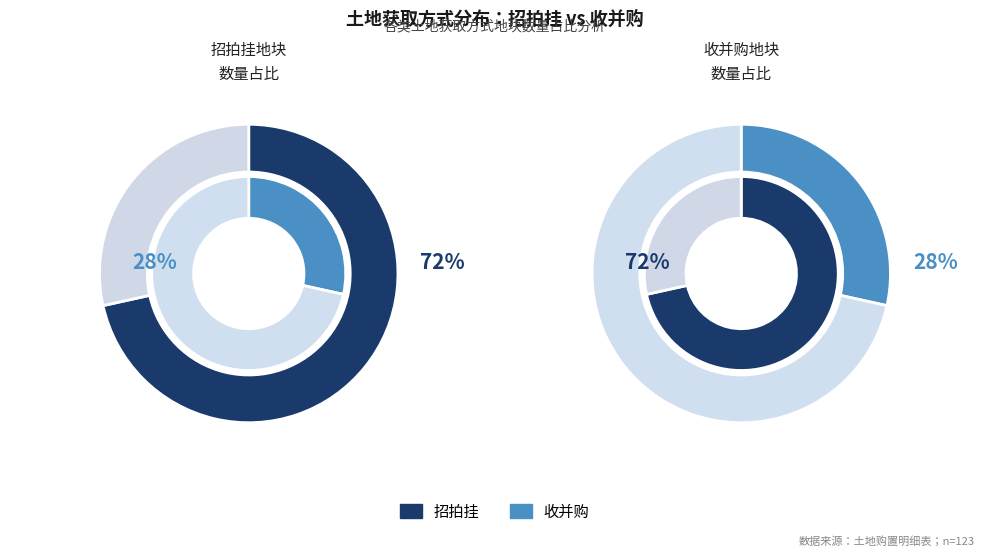

Approximately how many times larger is the value at 招拍挂 compared to 收并购?

2.5